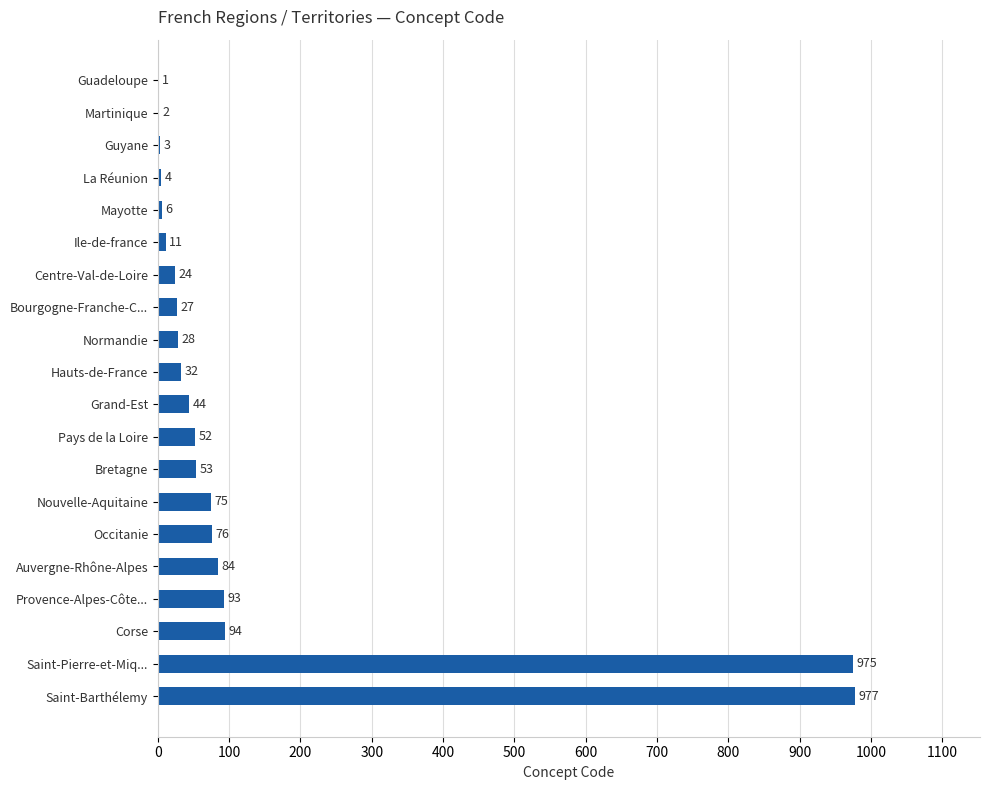

The chart shows a value of 94 at Corse. True or false?

True